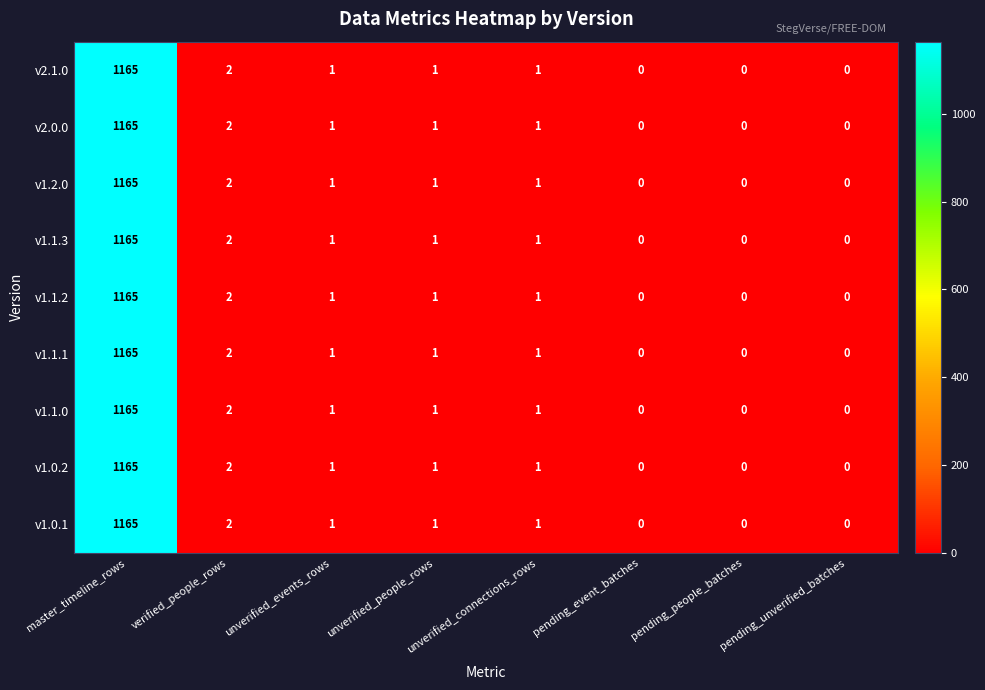

At how many categories does at least one series exceed 757?

1